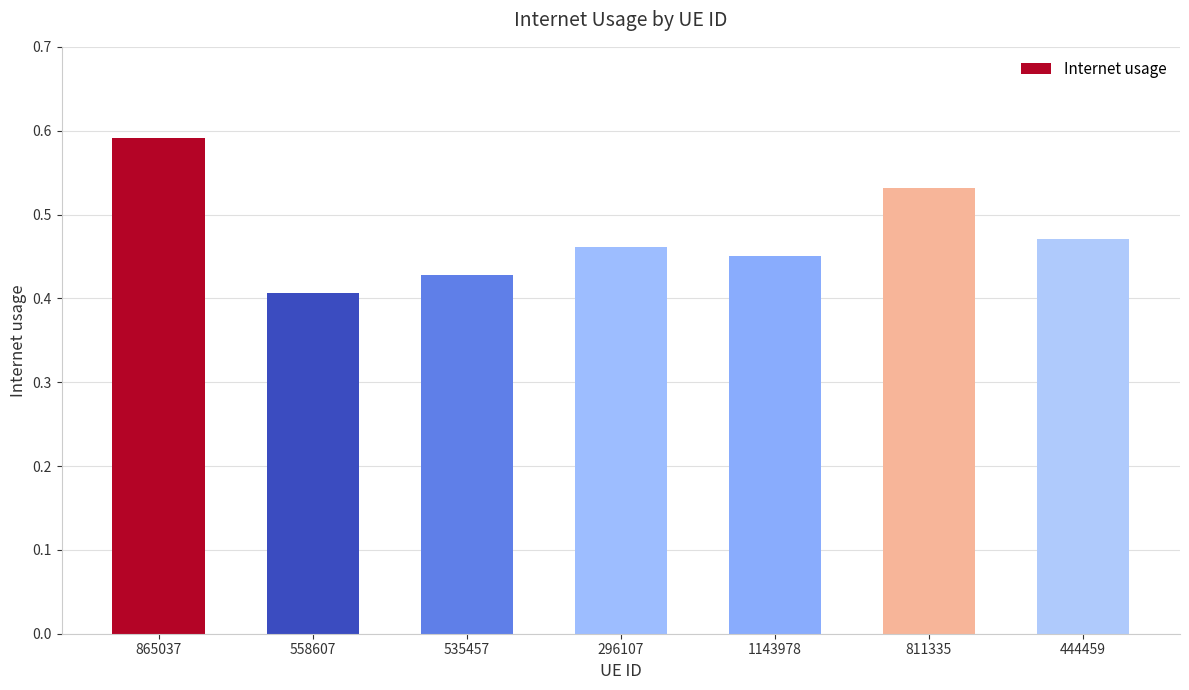

Which has a higher value, 535457 or 811335?

811335